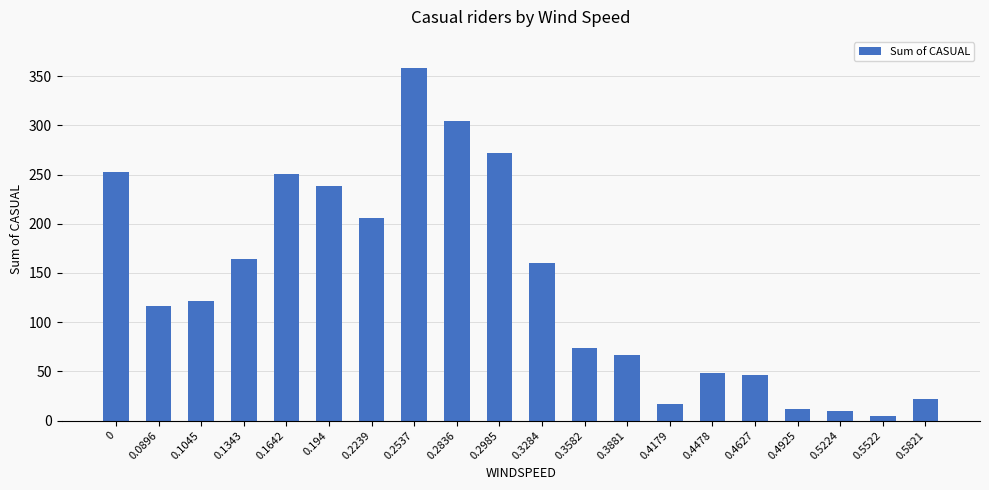

What is the average value?

137